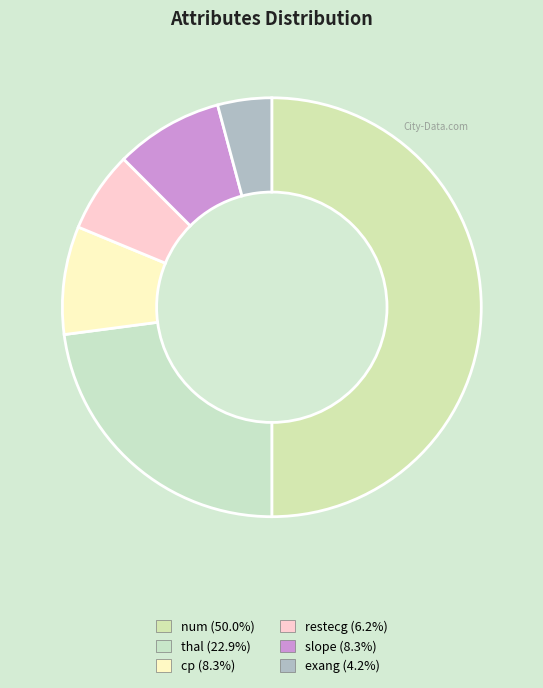

What is the ratio of the value at cp to the value at restecg?

1.3